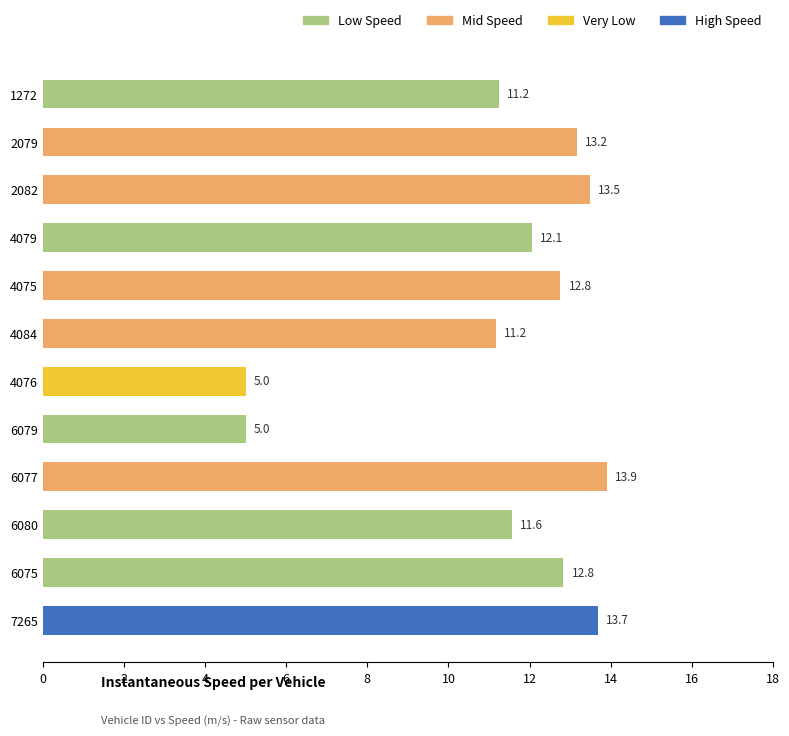

What is the difference between the maximum and minimum values?

8.9